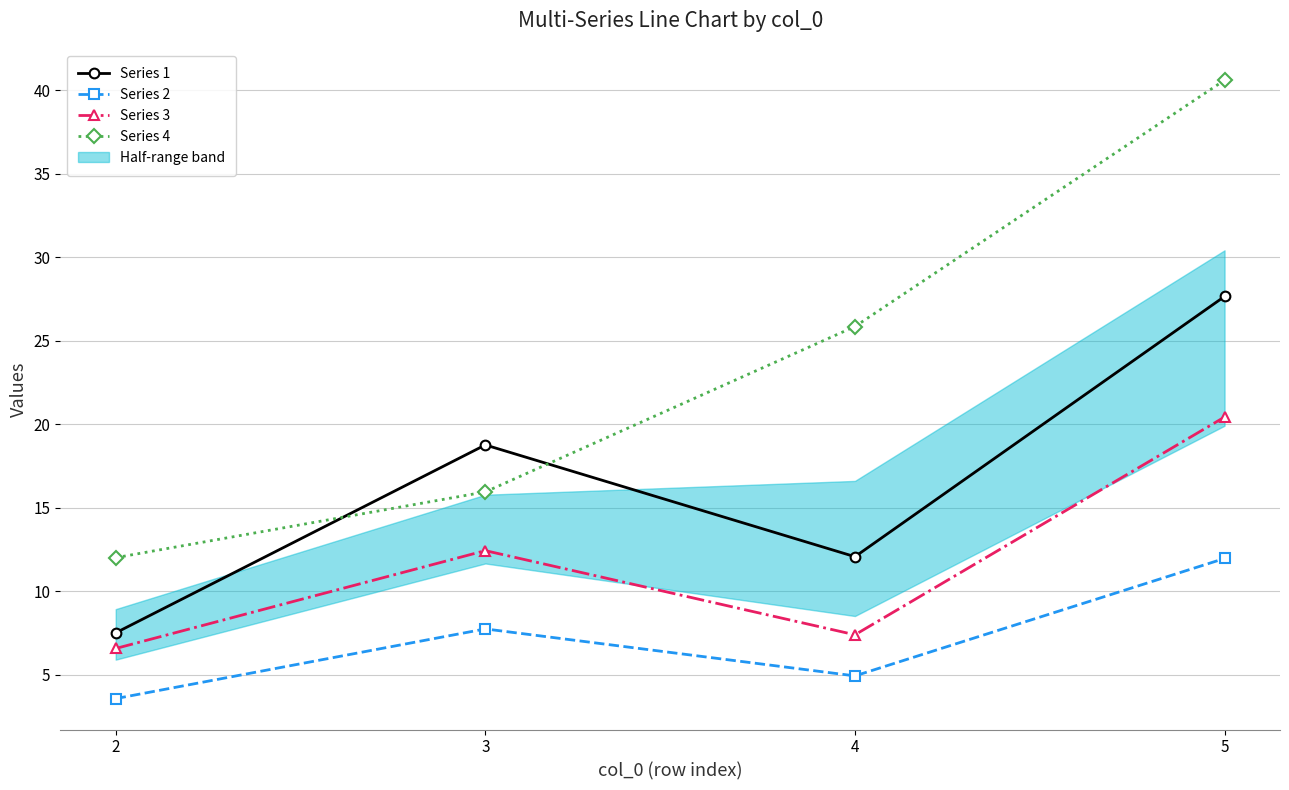

How many categories are shown in the chart?

4